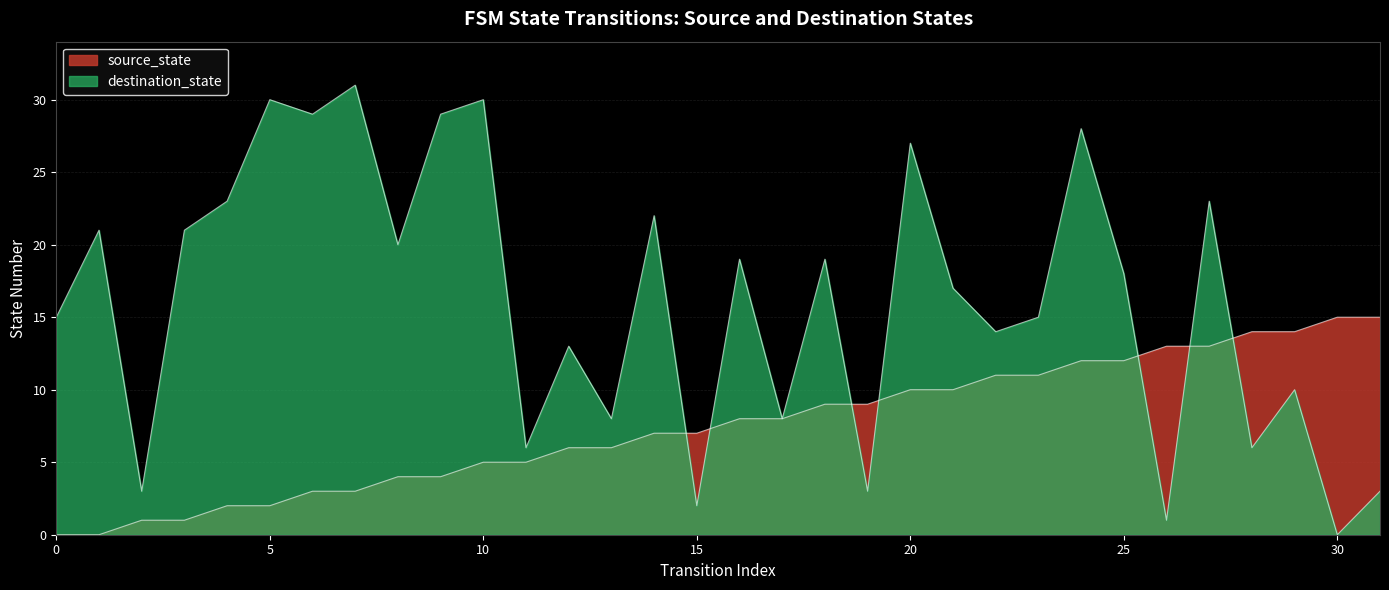

Reading left to right, what are all the values shown in this chart?

source_state: 0	0	1	1	2	2	3	3	4	4	5	5	6	6	7	7	8	8	9	9	10	10	11	11	12	12	13	13	14	14	15	15
destination_state: 15	21	3	21	23	30	29	31	20	29	30	6	13	8	22	2	19	8	19	3	27	17	14	15	28	18	1	23	6	10	0	3